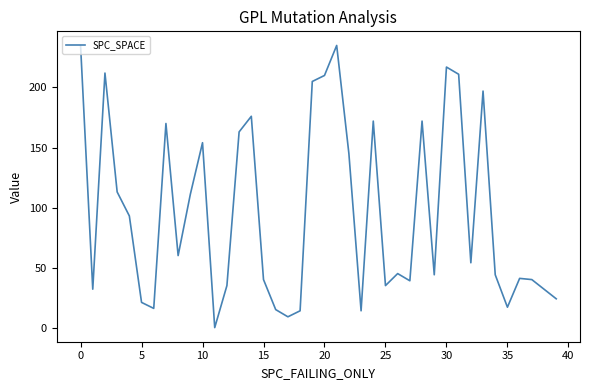

True or false: the data has more than 0 interior local peaks.

True